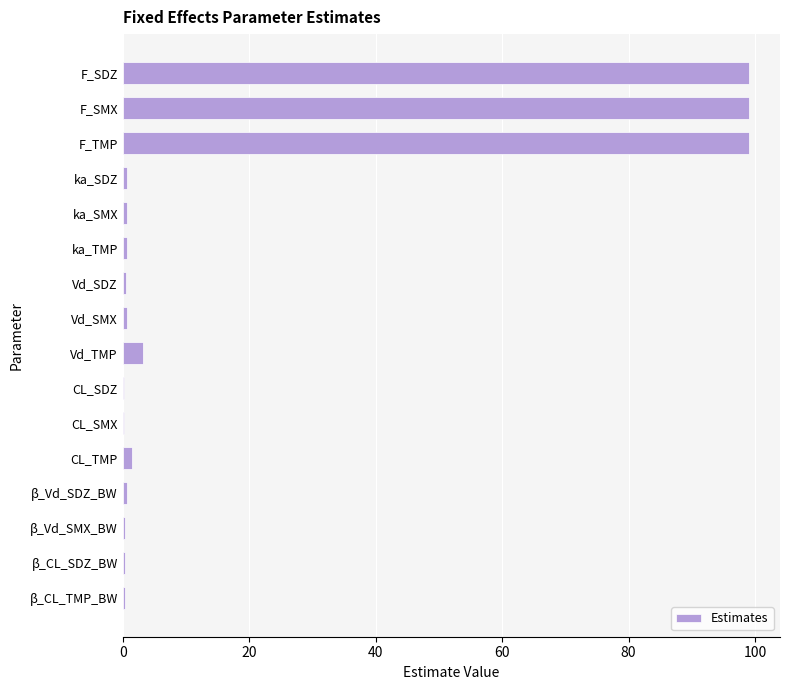

What is the maximum value shown in the chart?

99.0